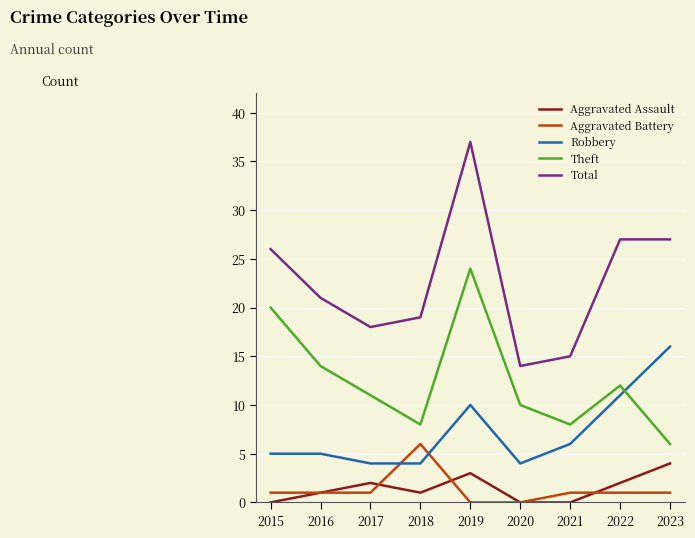

What is the spread (max minus min) of values at 2018?

18